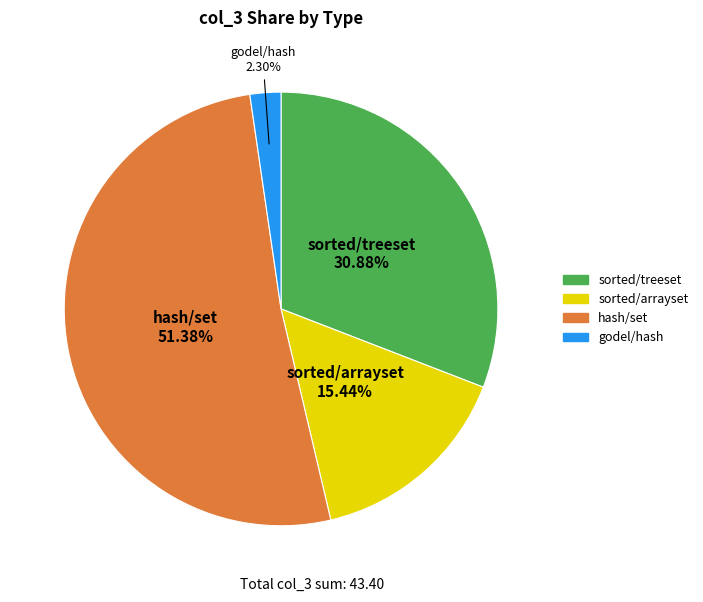

Which category accounts for the majority?

hash/set